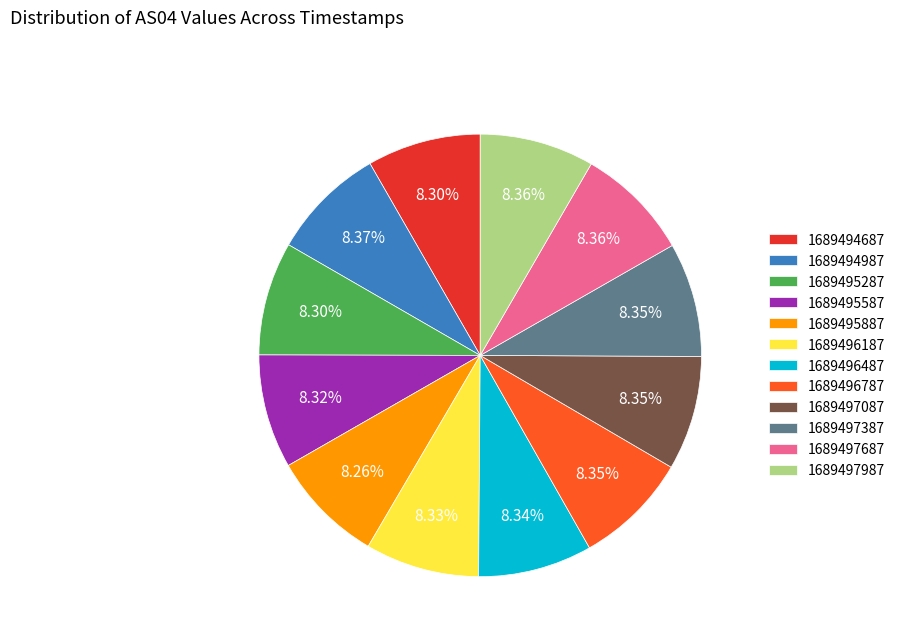

True or false: 1689496187 accounts for 19% of the total.

False